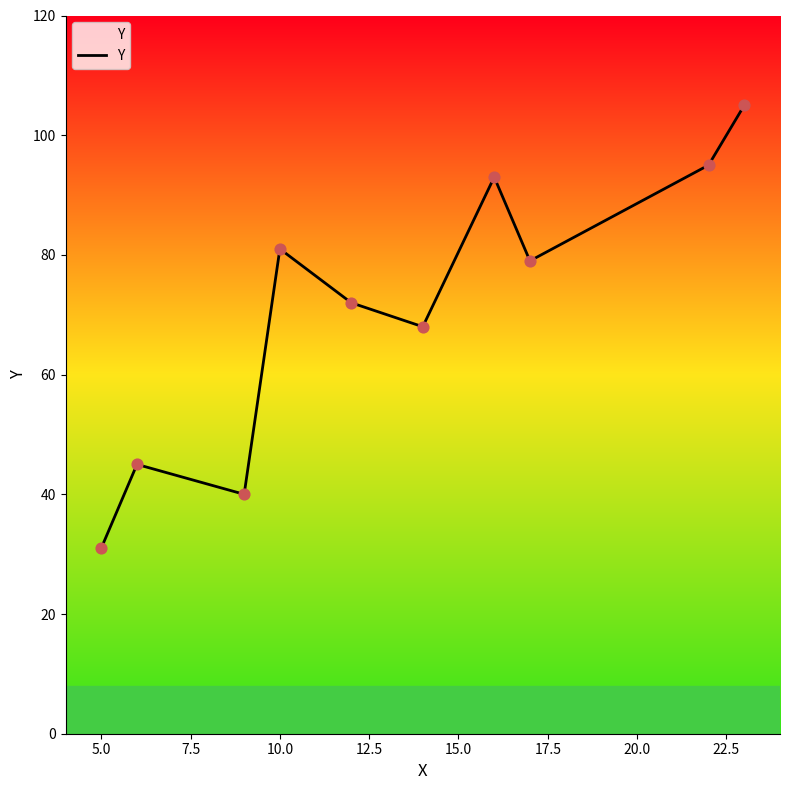

What is the greatest value displayed?

105